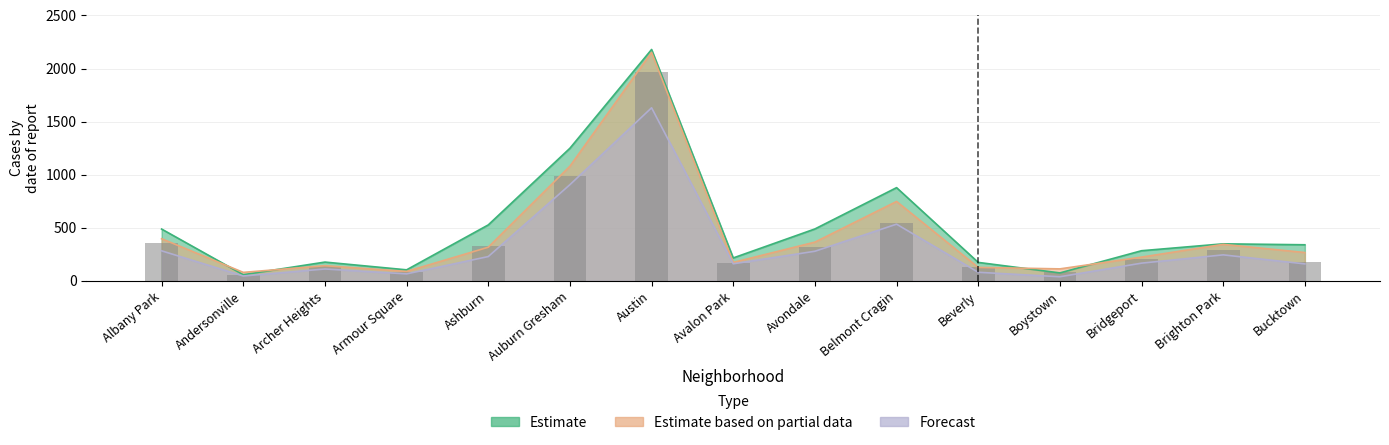

At which category does the chart reach its peak across all series?

Austin